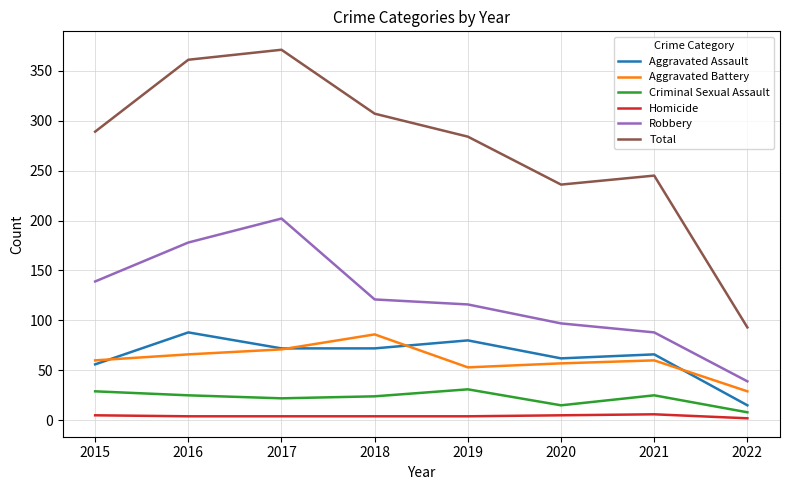

Rank the series at 2016 from highest to lowest value.

Total, Robbery, Aggravated Assault, Aggravated Battery, Criminal Sexual Assault, Homicide